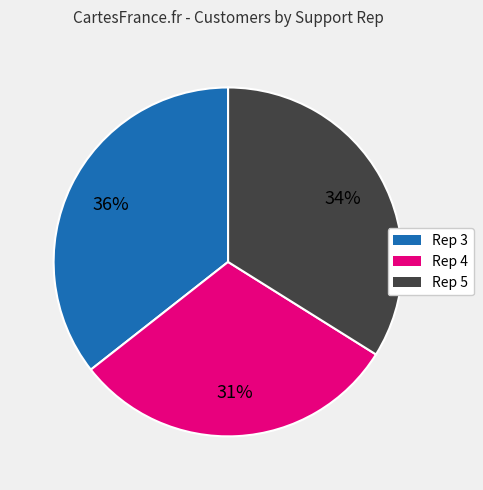

What percentage is the Rep 3 slice, to the nearest percent?

36%